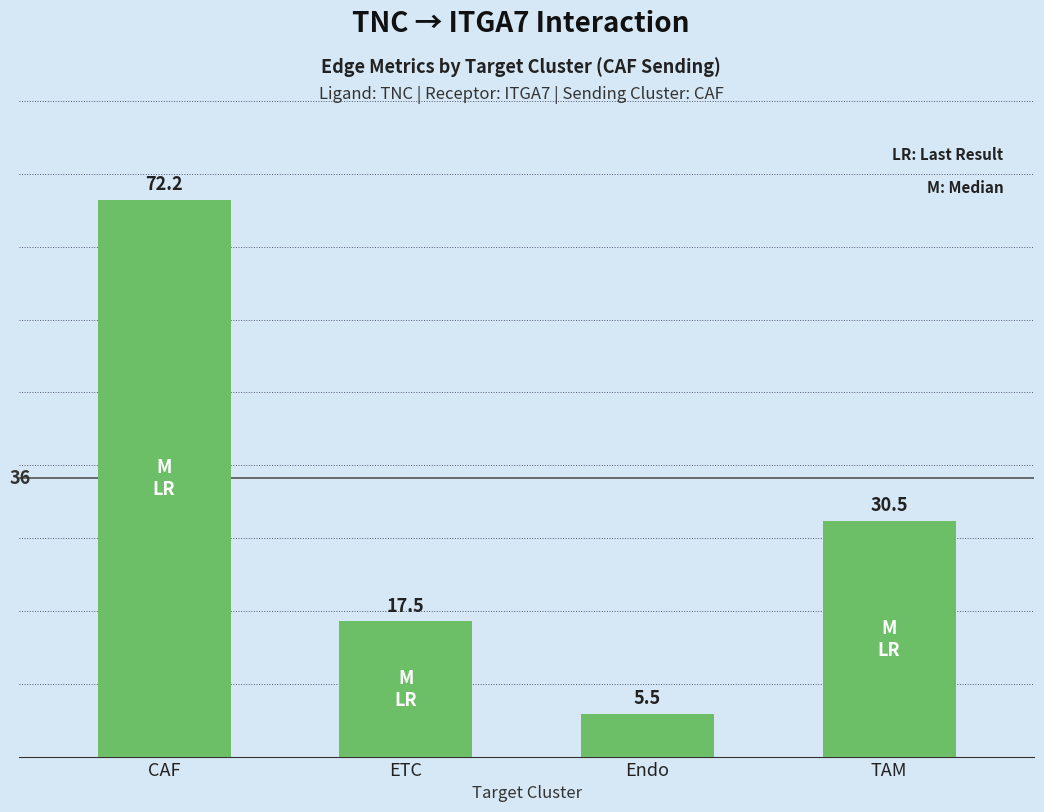

Is it true that the value at ETC is 17.5?

True